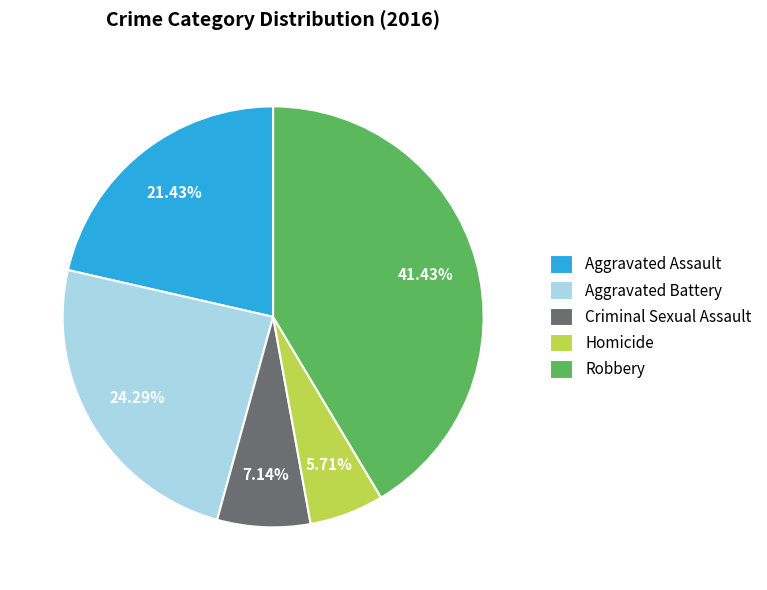

Between Homicide and Robbery, which is larger?

Robbery